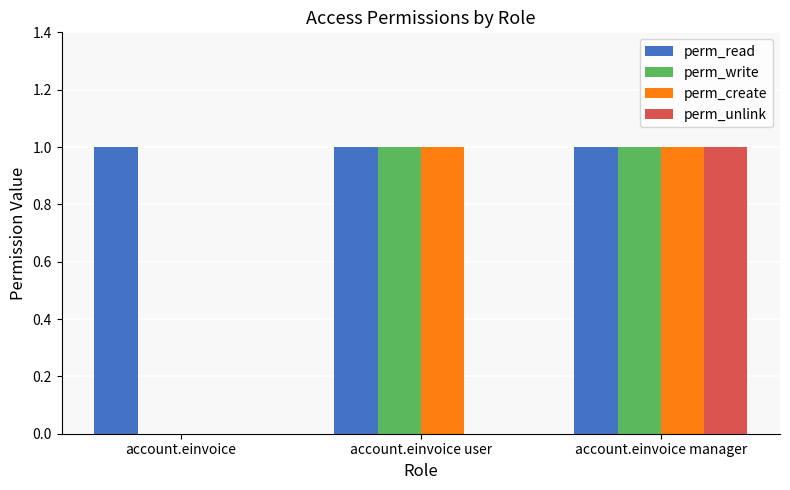

The perm_write series shows 1 at account.einvoice user. True or false?

True